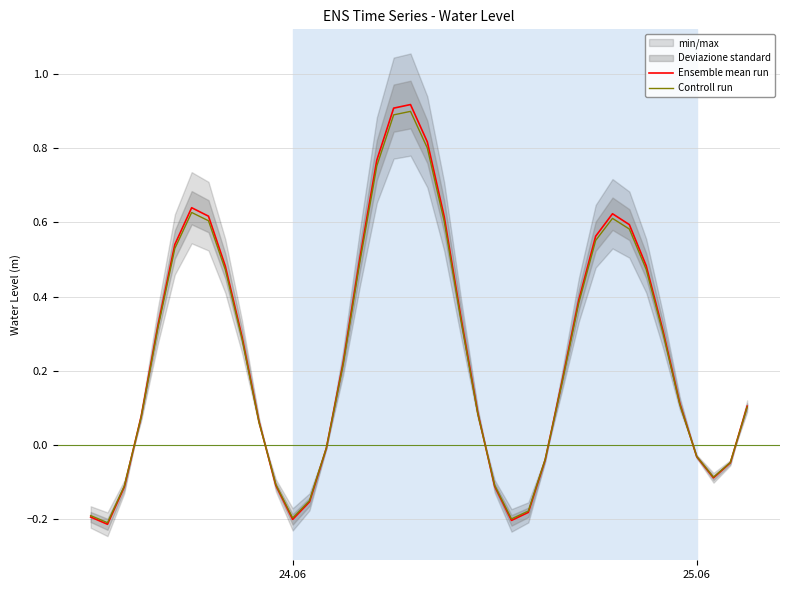

Rank the series by their average value, from highest to lowest.

Ensemble mean run, Controll run